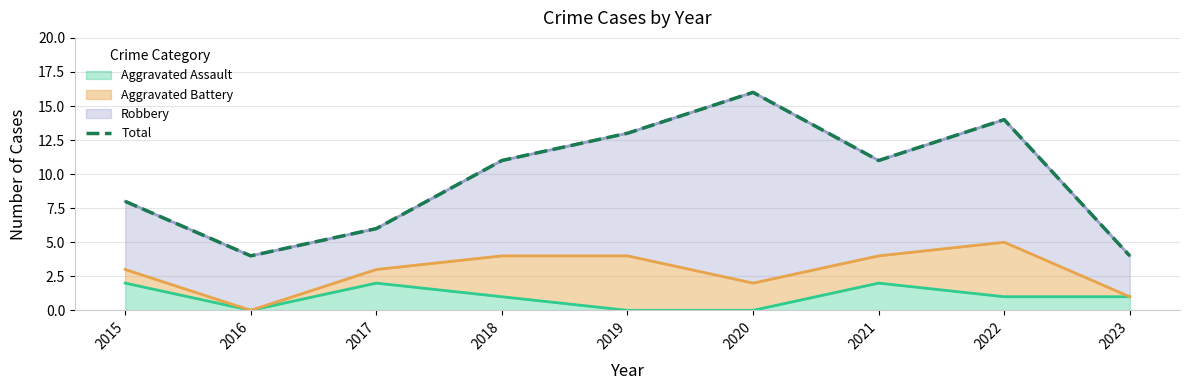

Reading left to right, extract all data points from this chart.

2015=8	2016=4	2017=6	2018=11	2019=13	2020=16	2021=11	2022=14	2023=4